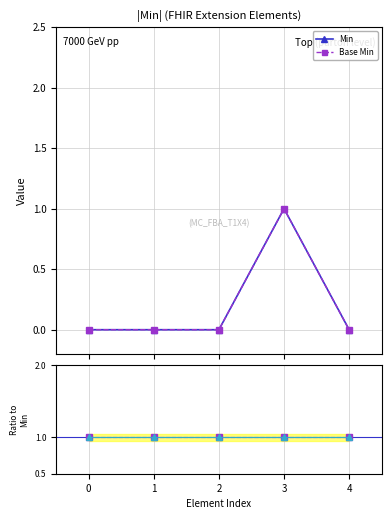

What is the difference between the maximum and minimum values in the Min series?

1